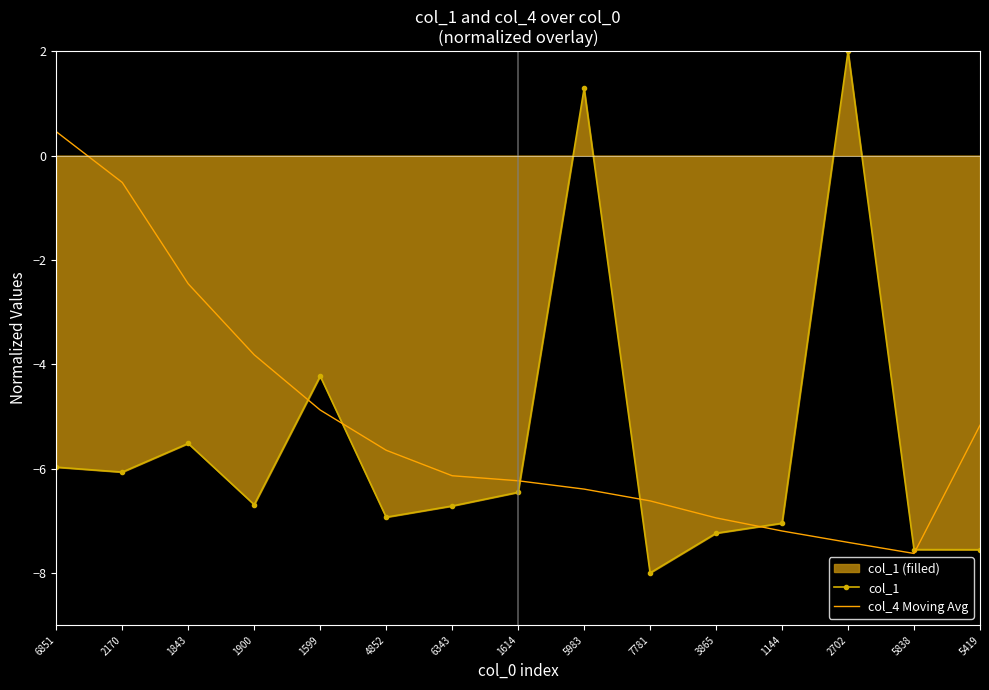

Is the value of col_1 at 1599 greater than the value of col_4 Moving Avg at 6851?

No